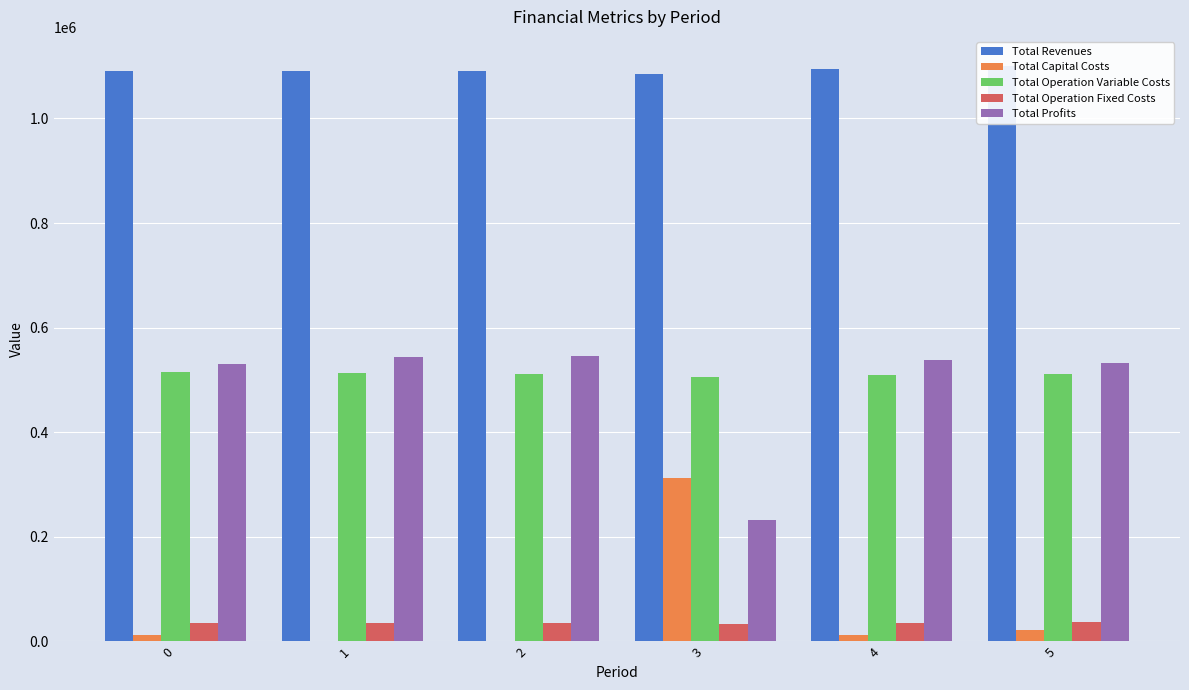

What are all the series names shown in the legend?

Total Revenues, Total Capital Costs, Total Operation Variable Costs, Total Operation Fixed Costs, Total Profits